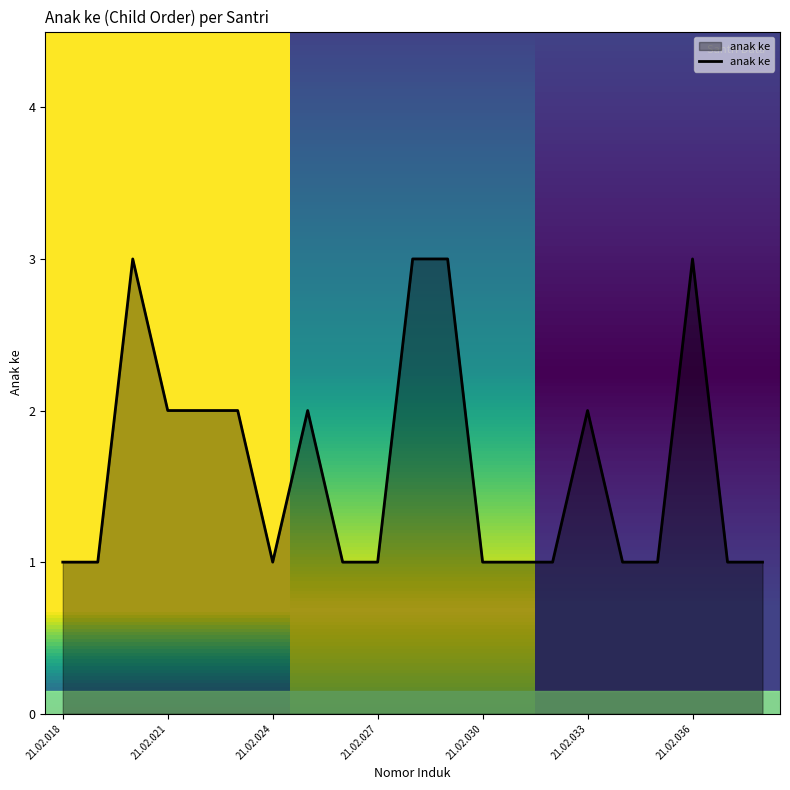

What is the maximum value shown in the chart?

3